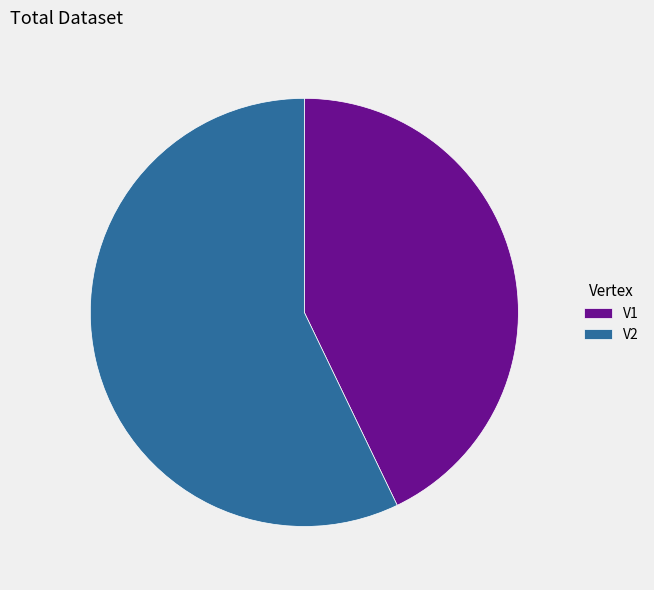

Which category has the smallest portion of the pie?

V1